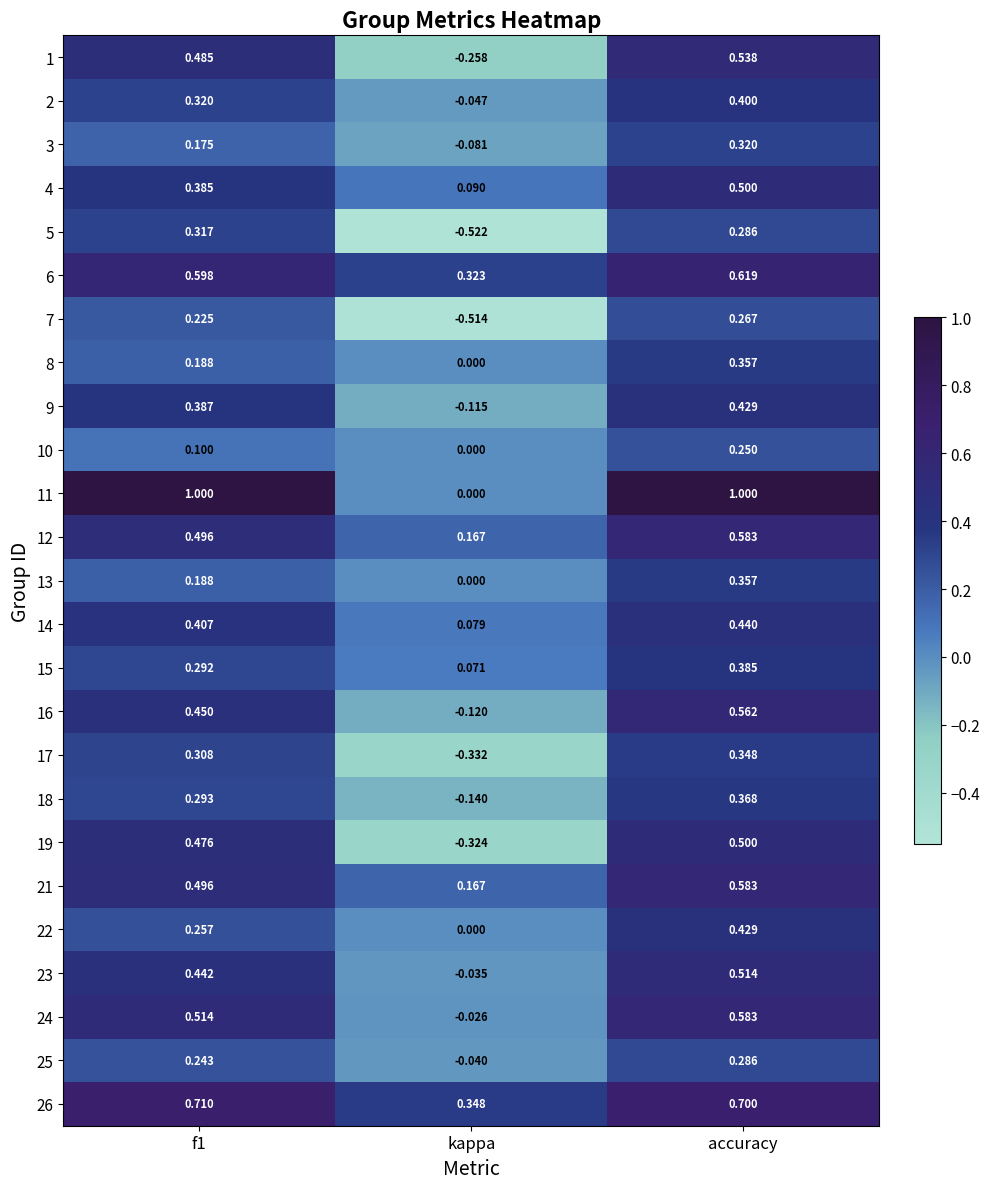

At how many categories does at least one series exceed 0?

3